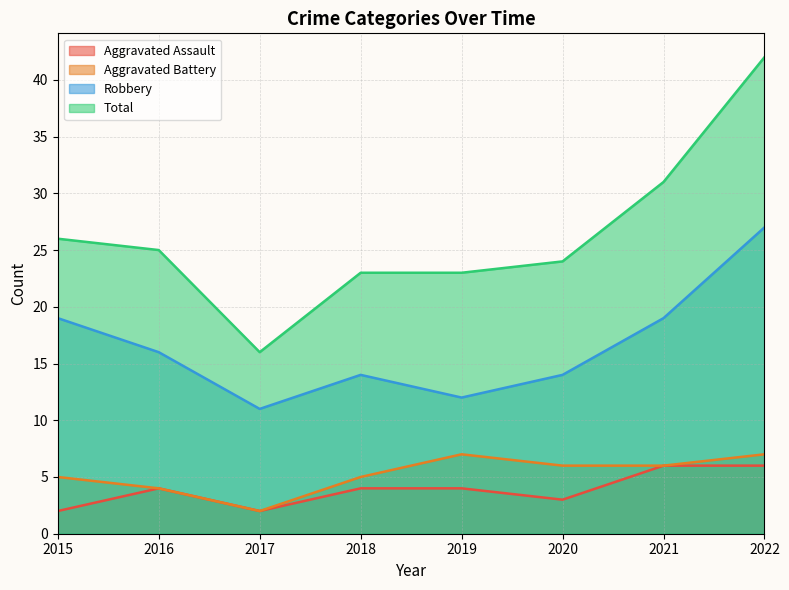

In Aggravated Assault, how many points are higher than both neighbors (excluding endpoints)?

1